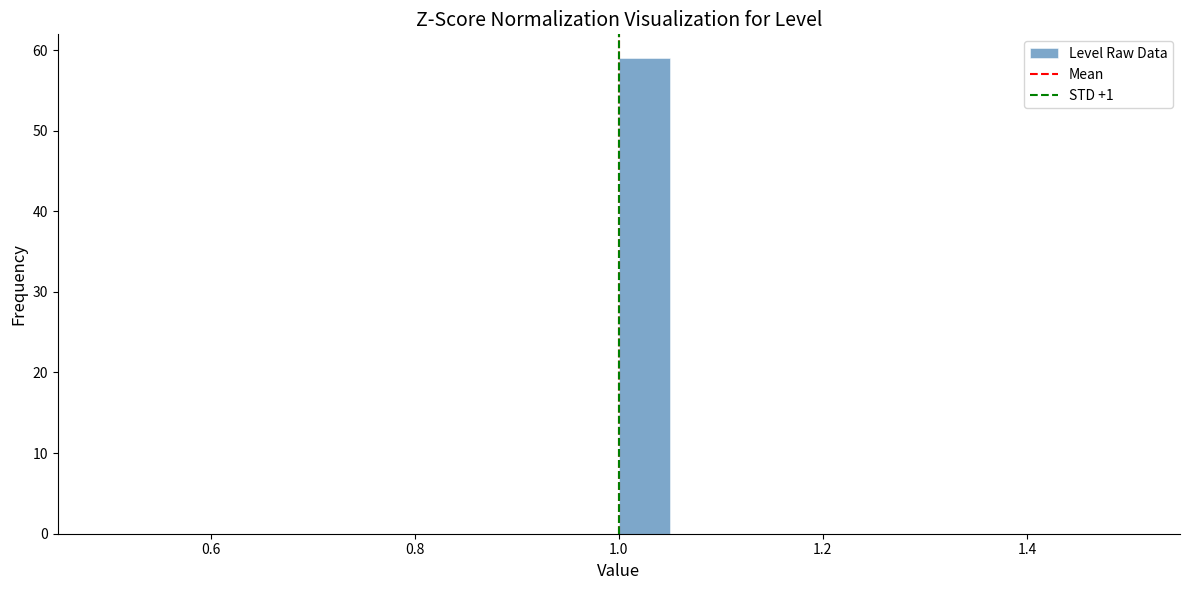

Read against the x-axis, roughly where is the centre of the tallest bar?

1.02